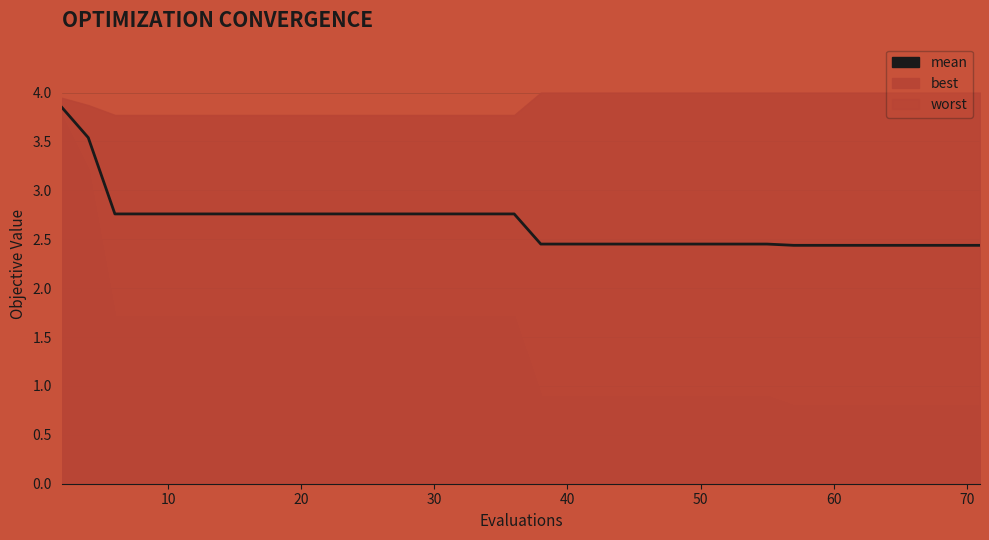

Is it true that the value at 27 is 0.7?

False